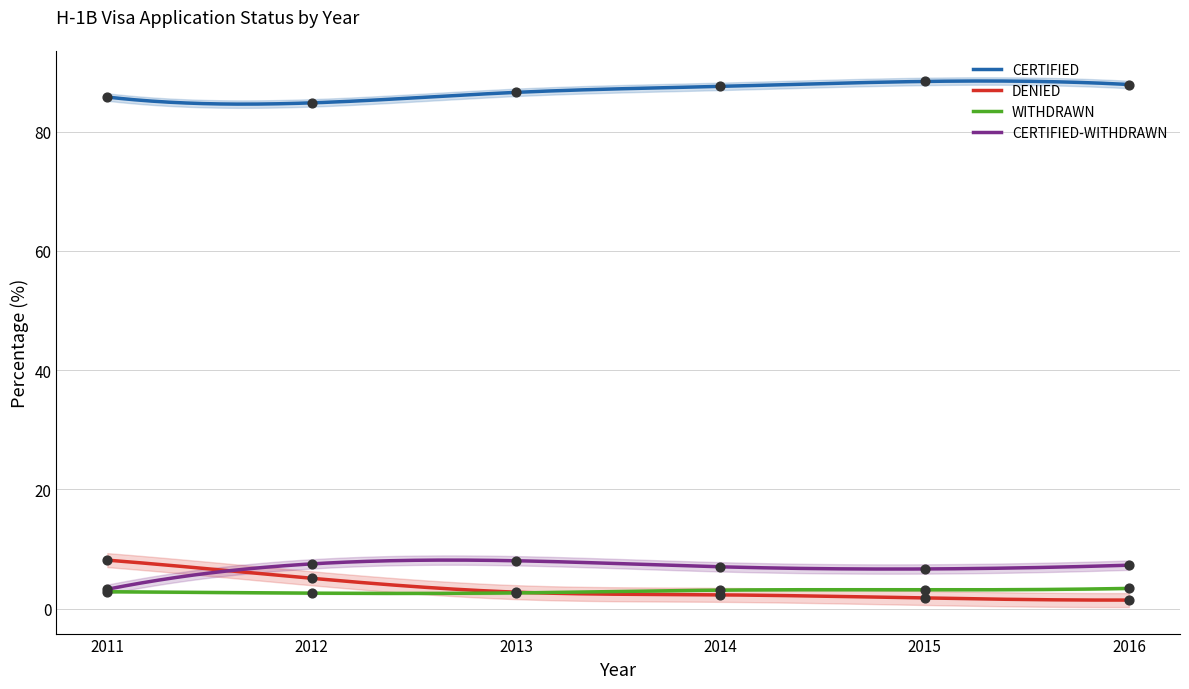

Which series contains the highest Y value?

CERTIFIED